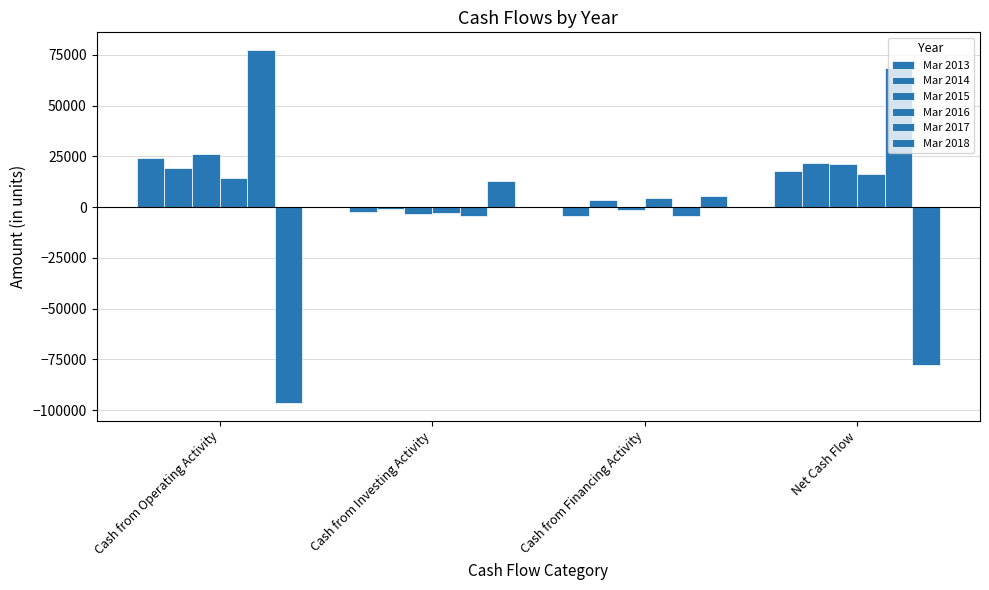

Are the bars grouped side by side (vs. stacked)?

Yes